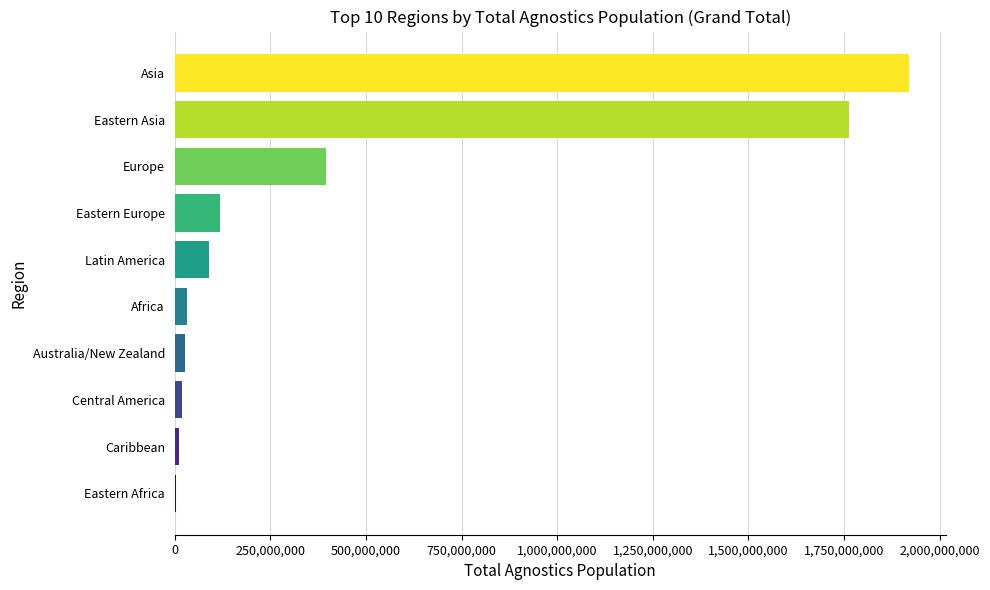

Which label corresponds to the largest value in the chart?

Asia